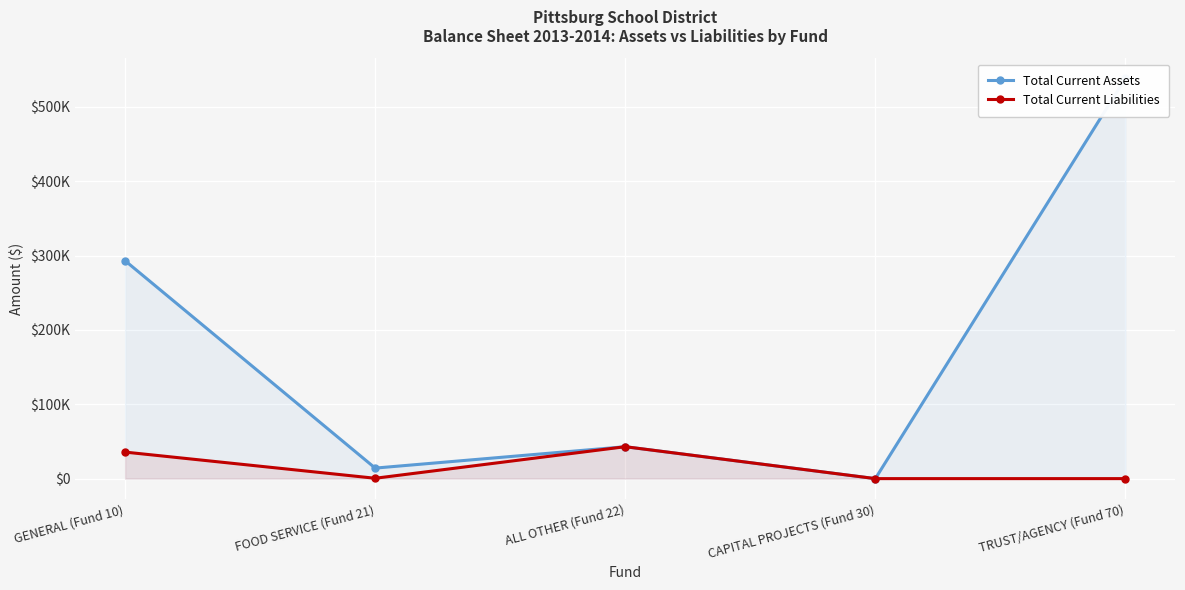

Where is Total Current Liabilities nearest to the value 21470?

GENERAL (Fund 10)